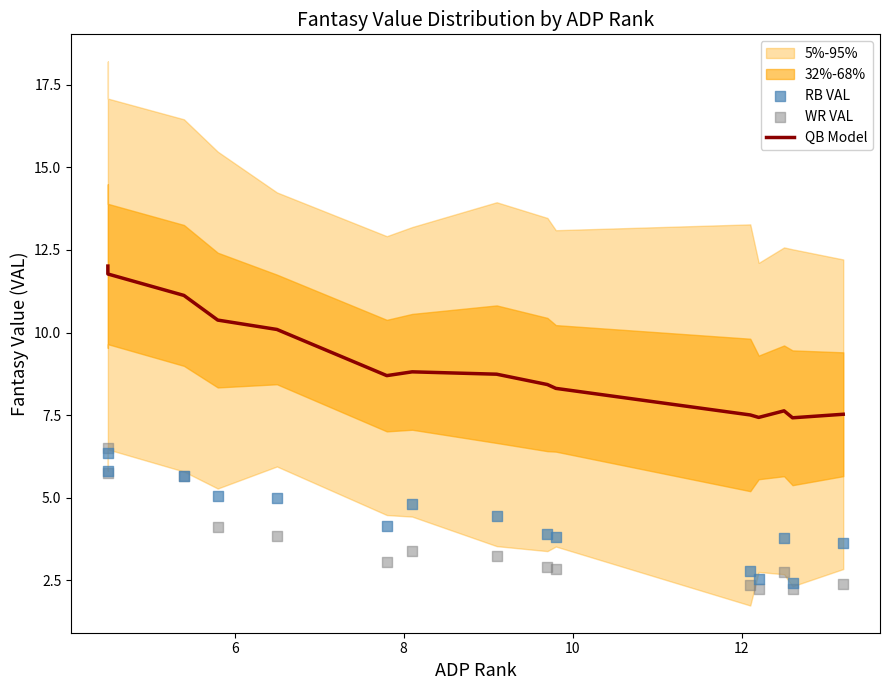

What is the total value across all series at 6?

23.3